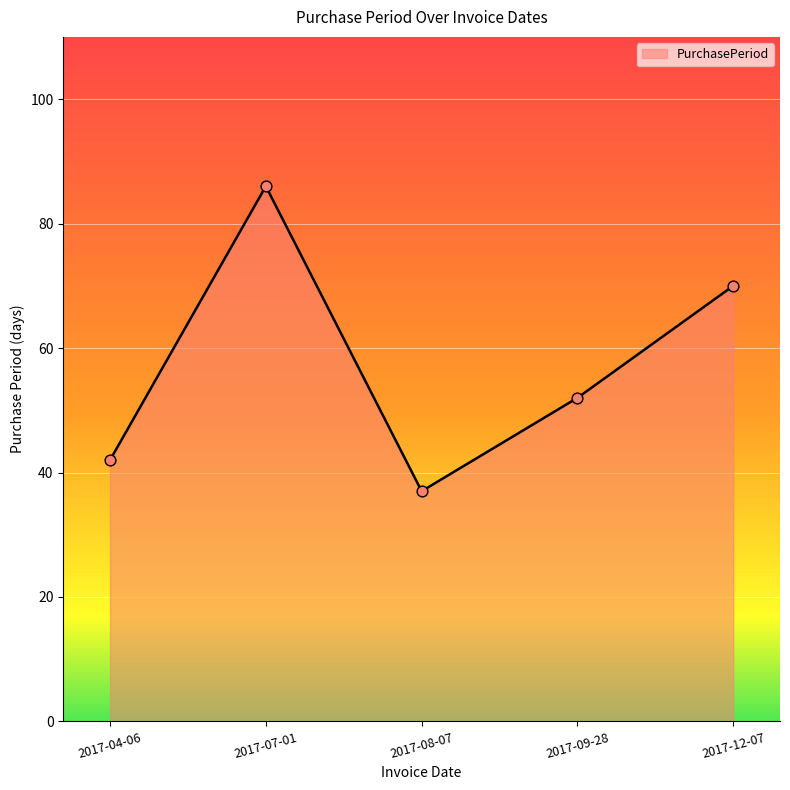

Which has a higher value, 2017-08-07 or 2017-04-06?

2017-04-06